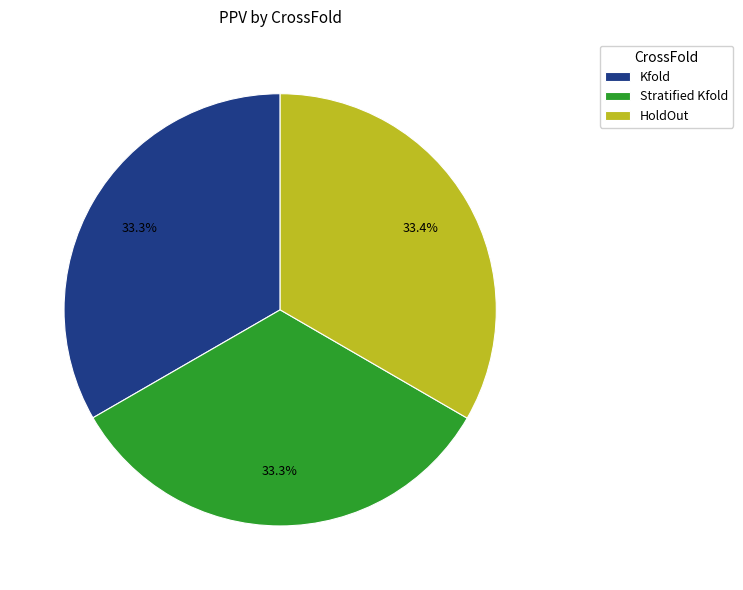

Is HoldOut the majority of the pie?

No